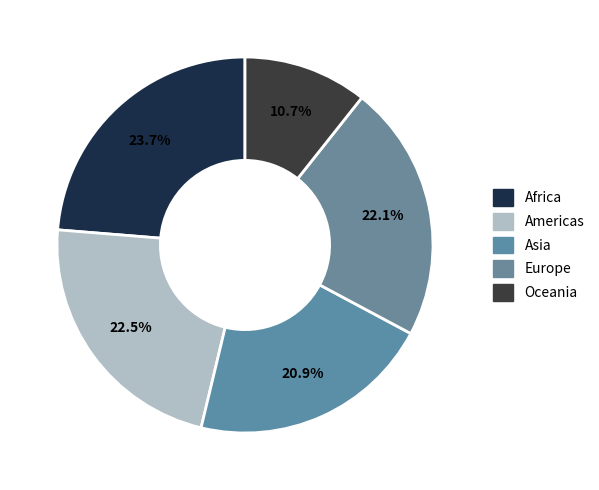

What is the largest slice in the pie chart?

Africa